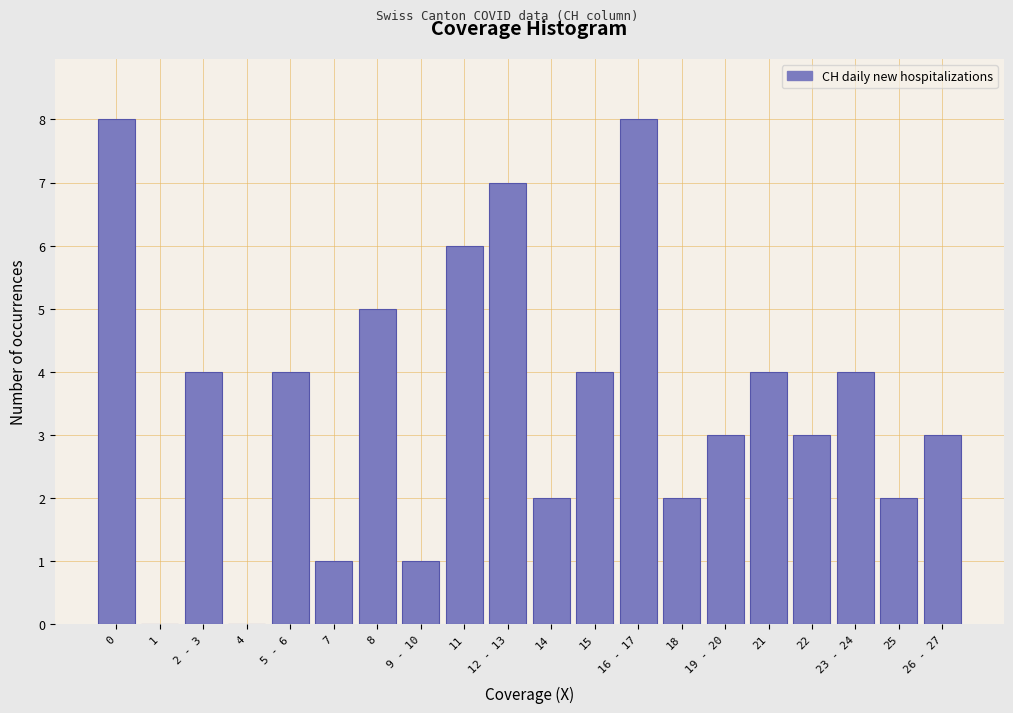

Reading right to left, transcribe all the data shown in this chart.

26 - 27=3	25=2	23 - 24=4	22=3	21=4	19 - 20=3	18=2	16 - 17=8	15=4	14=2	12 - 13=7	11=6	9 - 10=1	8=5	7=1	5 - 6=4	4=0	2 - 3=4	1=0	0=8